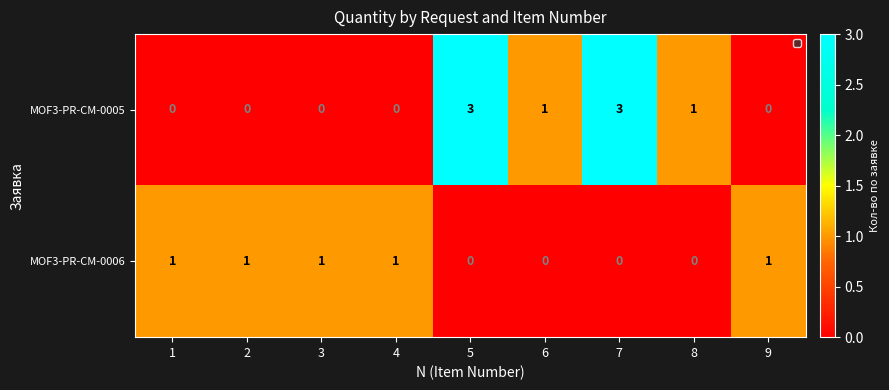

The value of MOF3-PR-CM-0006 at 1 is 1. True or false?

True